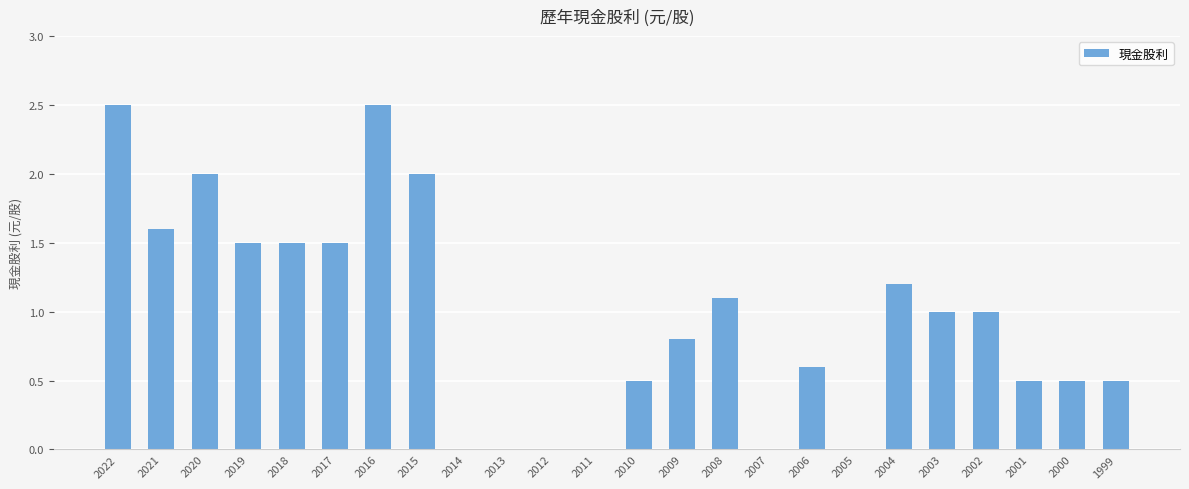

What is the greatest value displayed?

2.5